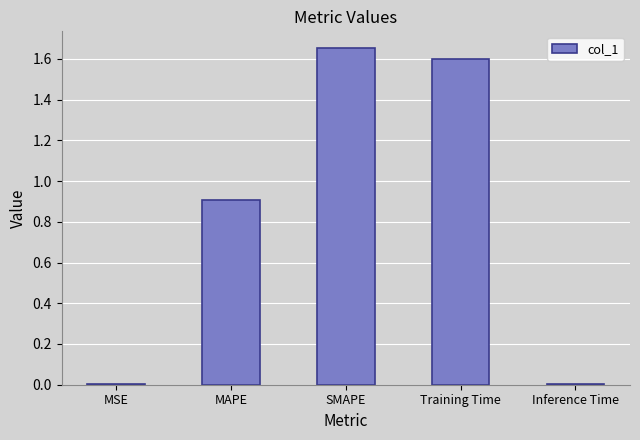

What is the average value?

0.8